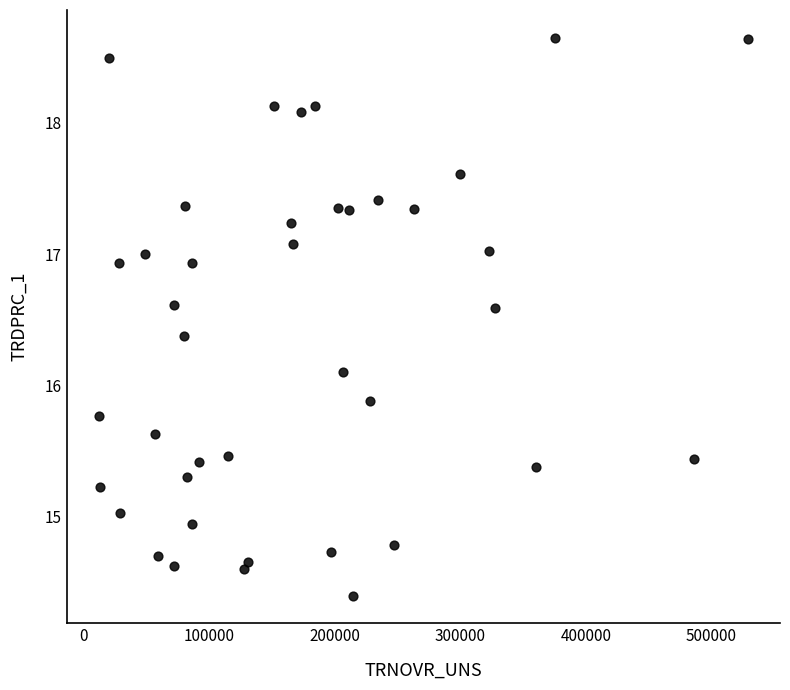

What is the range of X values (max minus min)?

516561.0